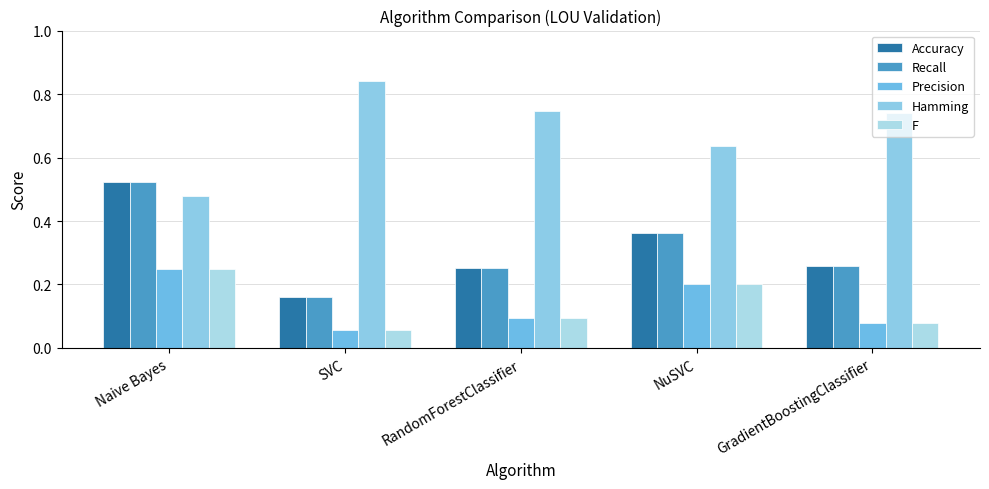

At which label is Accuracy closest to 0?

SVC